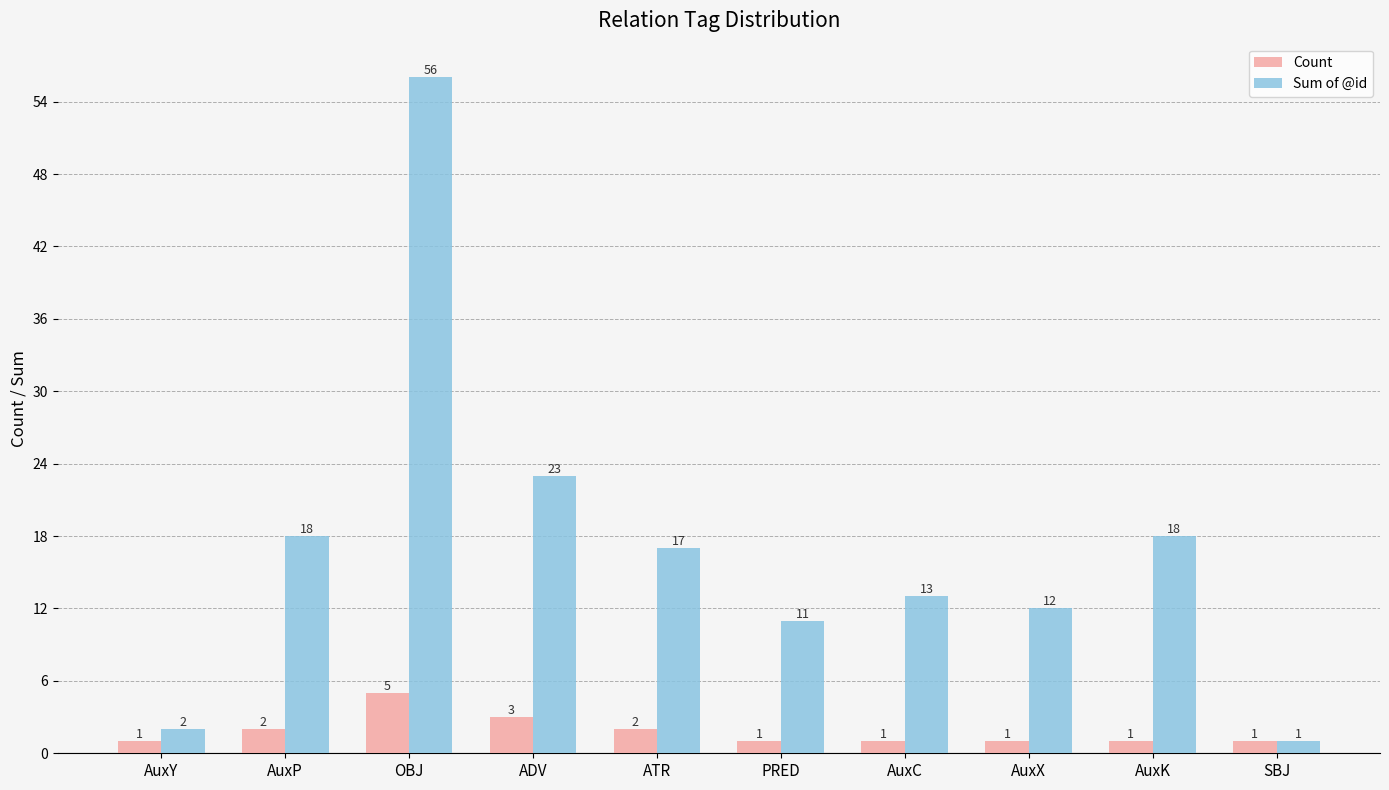

At which category does the chart reach its peak across all series?

OBJ